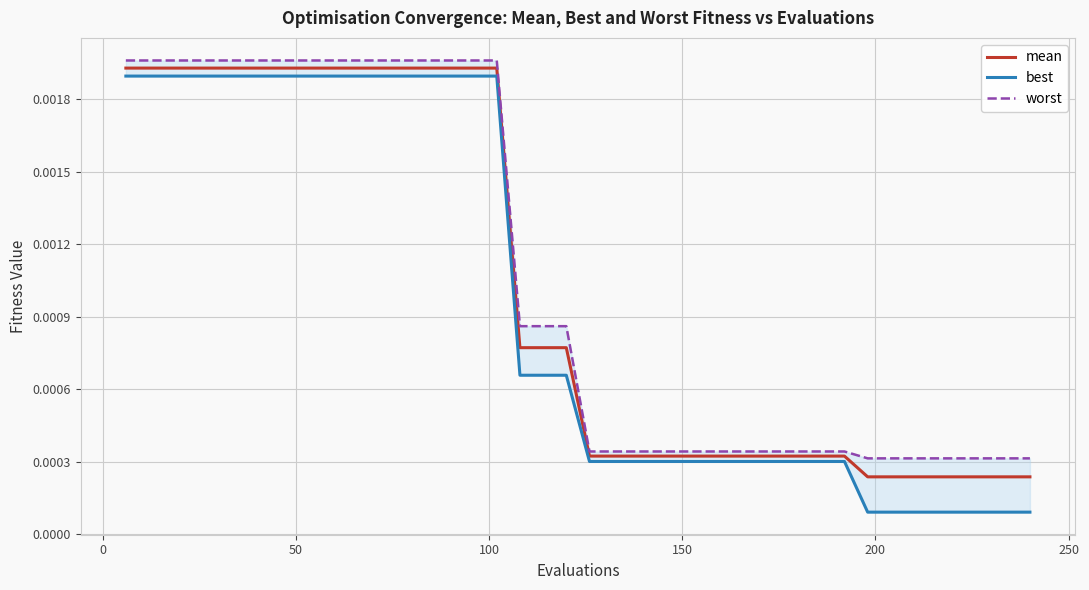

True or false: worst and mean cross at least once.

False